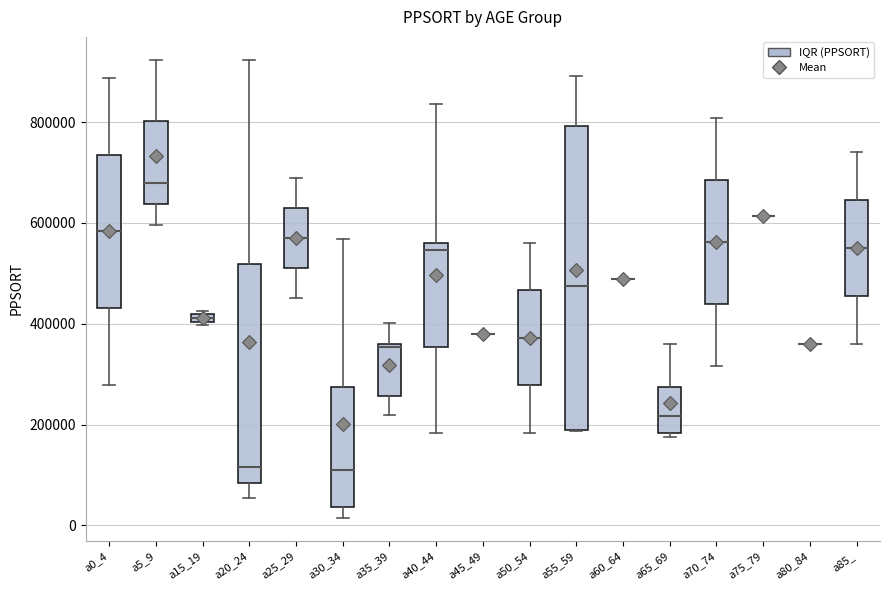

Where is the lower edge of the box for a35_39 on the y-axis? The values are not printed on the chart, so give them approximately, as read against the axis.

260000